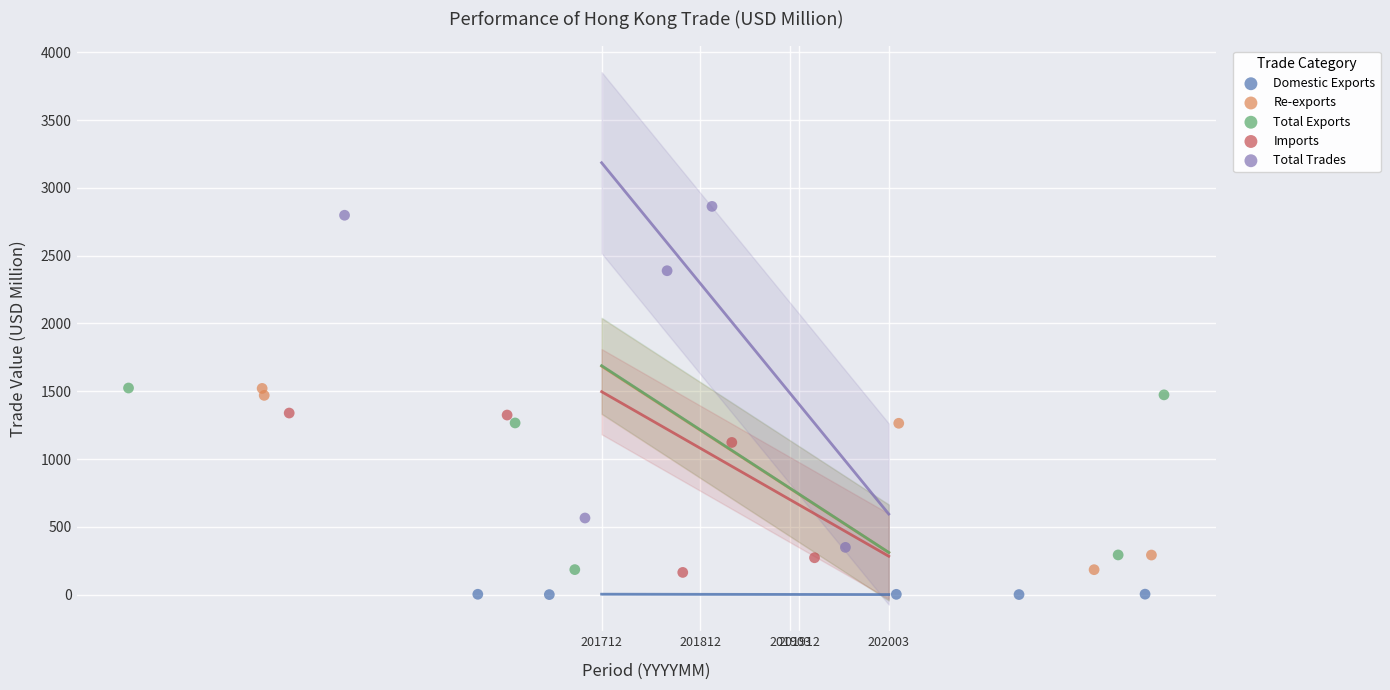

Which series has the largest Y range (max minus min)?

Total Trades